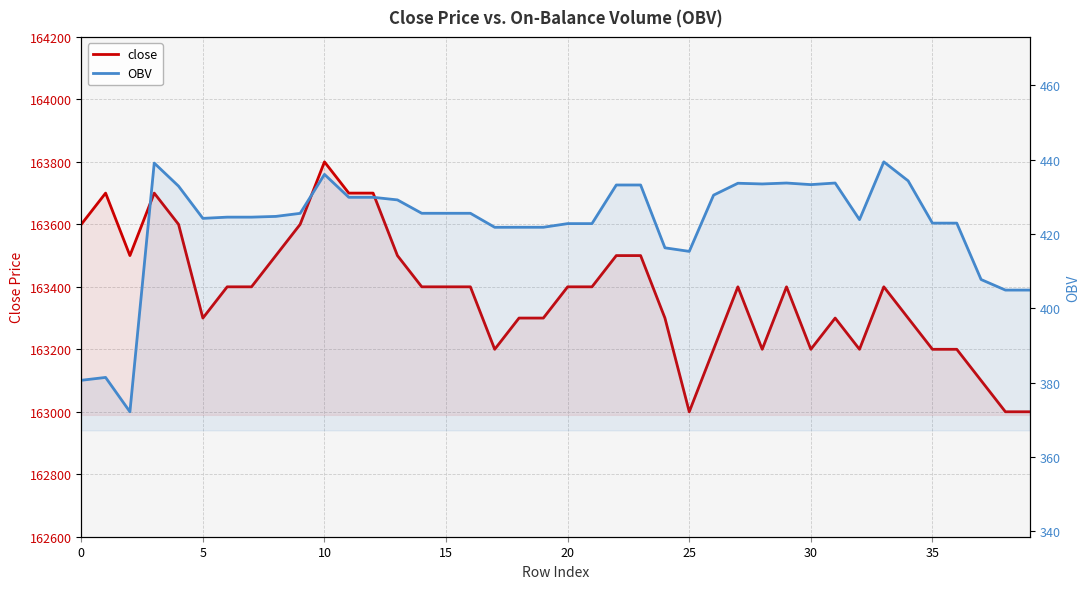

What is the total value across all series at 29?

163833.7